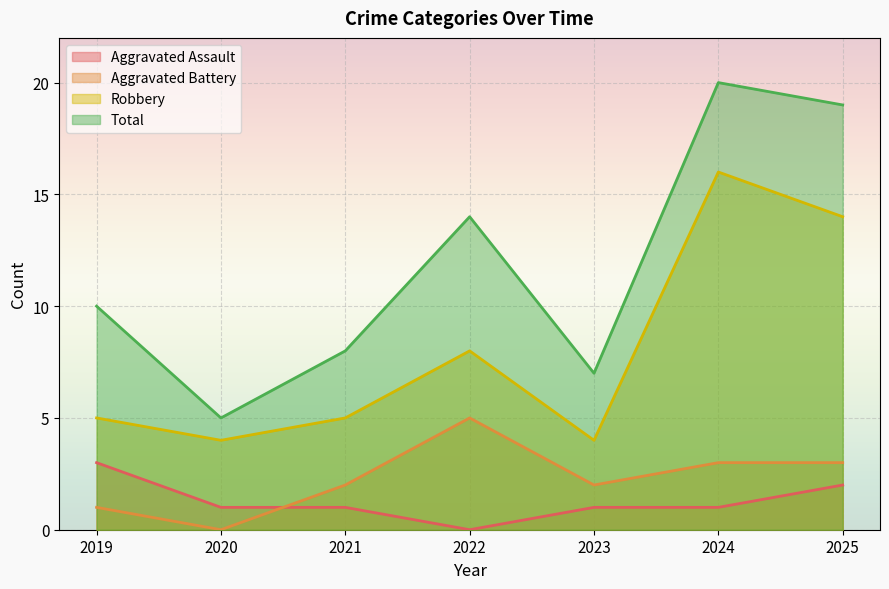

Rank the series at 2022 from highest to lowest value.

Total, Robbery, Aggravated Battery, Aggravated Assault